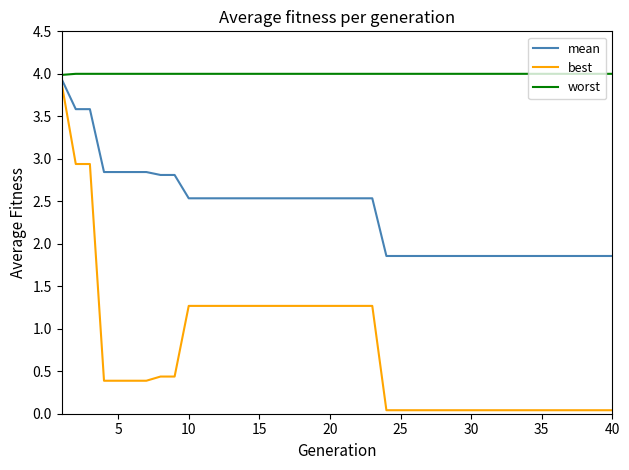

What are all the series names shown in the legend?

mean, best, worst